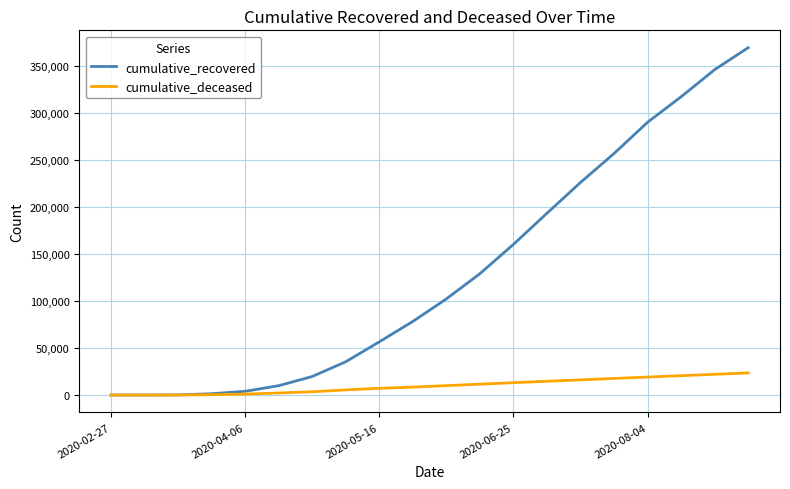

Which series has the largest total across all categories?

cumulative_recovered